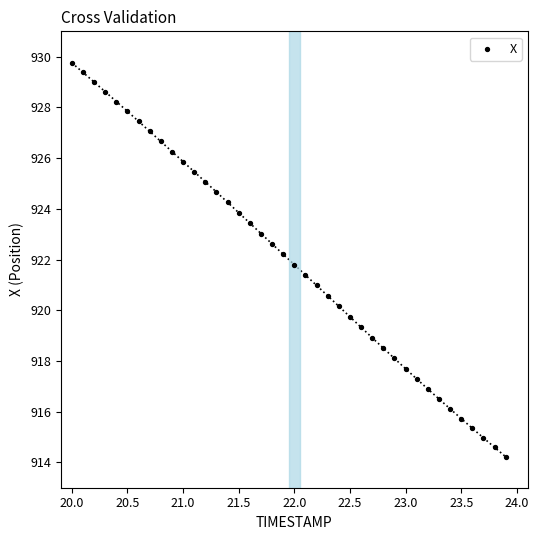

What is the range of X values (max minus min)?

3.9